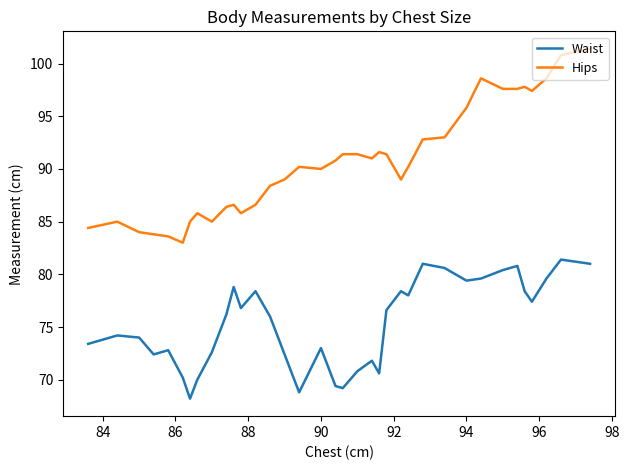

List the series in order of their peak value, lowest first.

Waist, Hips